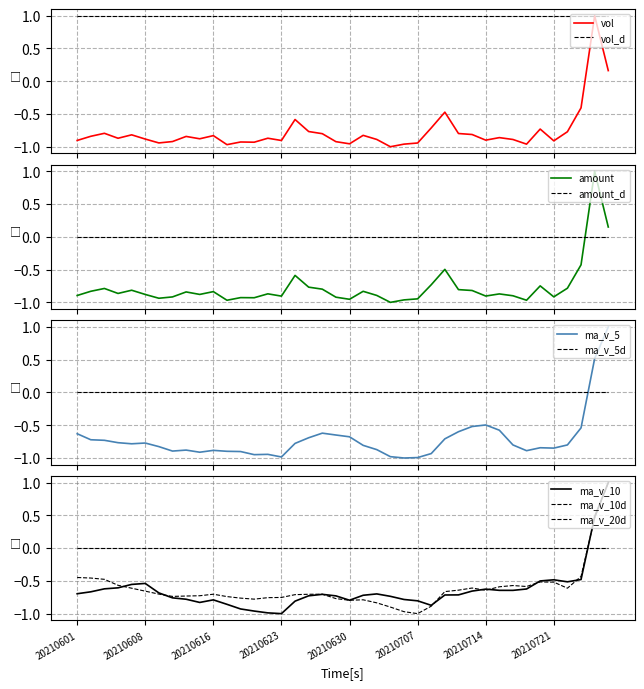

Which series has the largest total across all categories?

ma_v_20